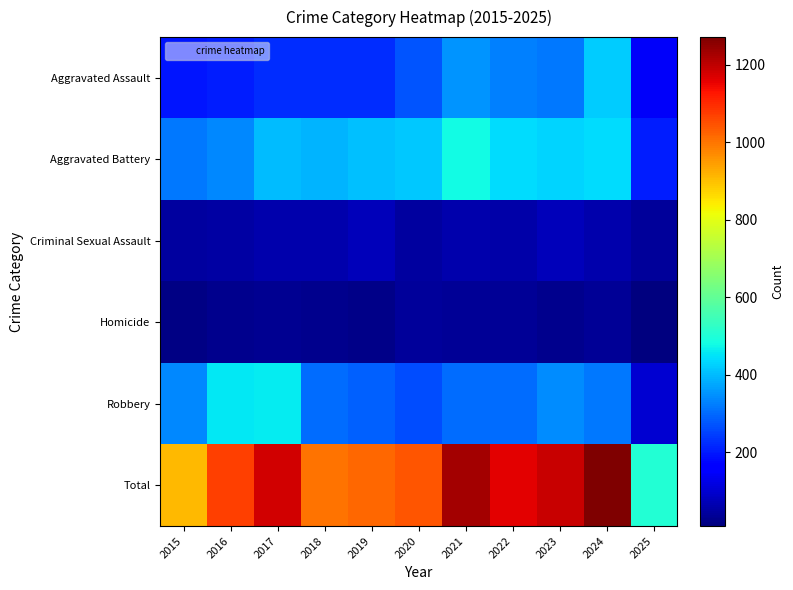

What is the spread (max minus min) of values at 2022?

1125